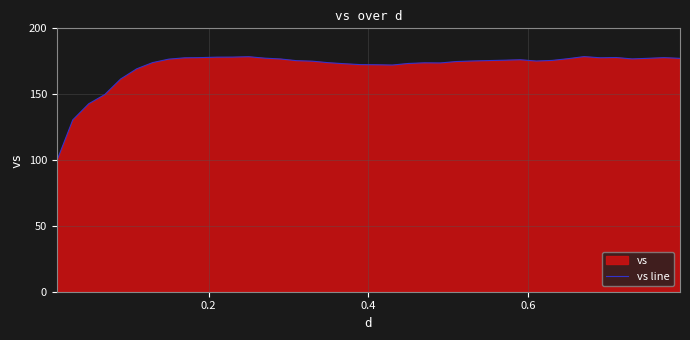

What is the difference between the maximum and minimum values?

79.3